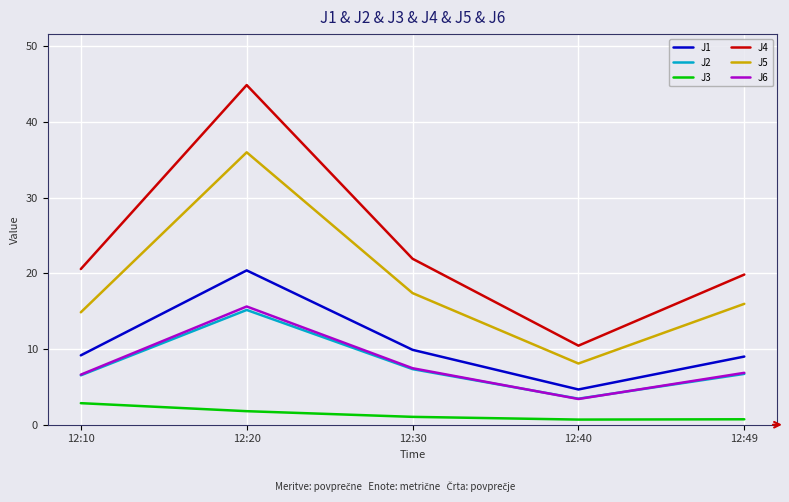

What is the minimum value shown in the chart?

0.7